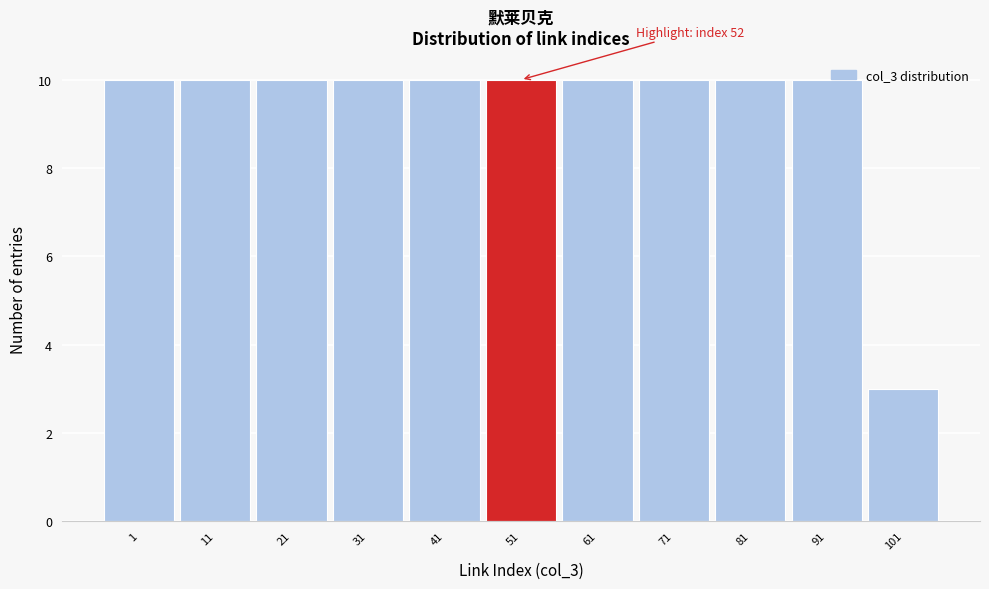

What is the value of the 4th bar from the left?

10